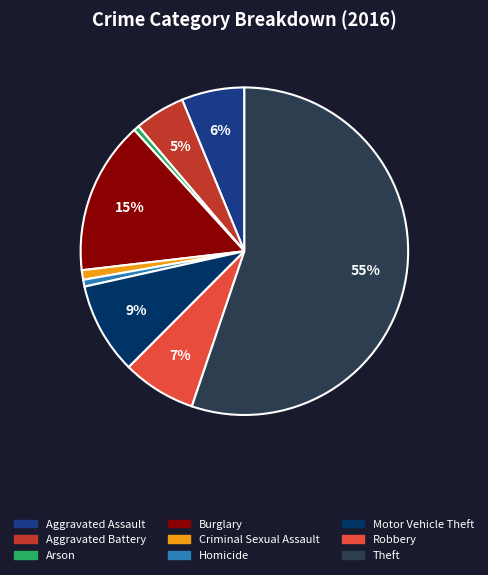

The Aggravated Assault slice represents 20% of the pie. True or false?

False